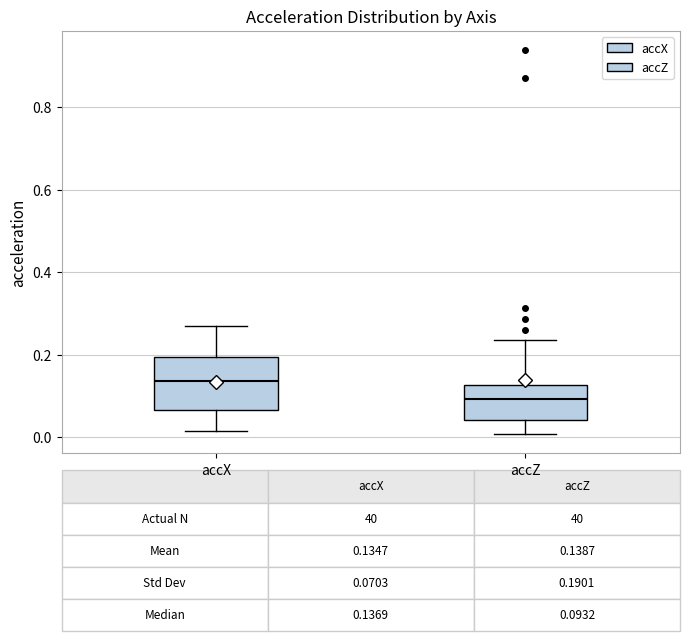

Which box has the lowest median line?

accZ